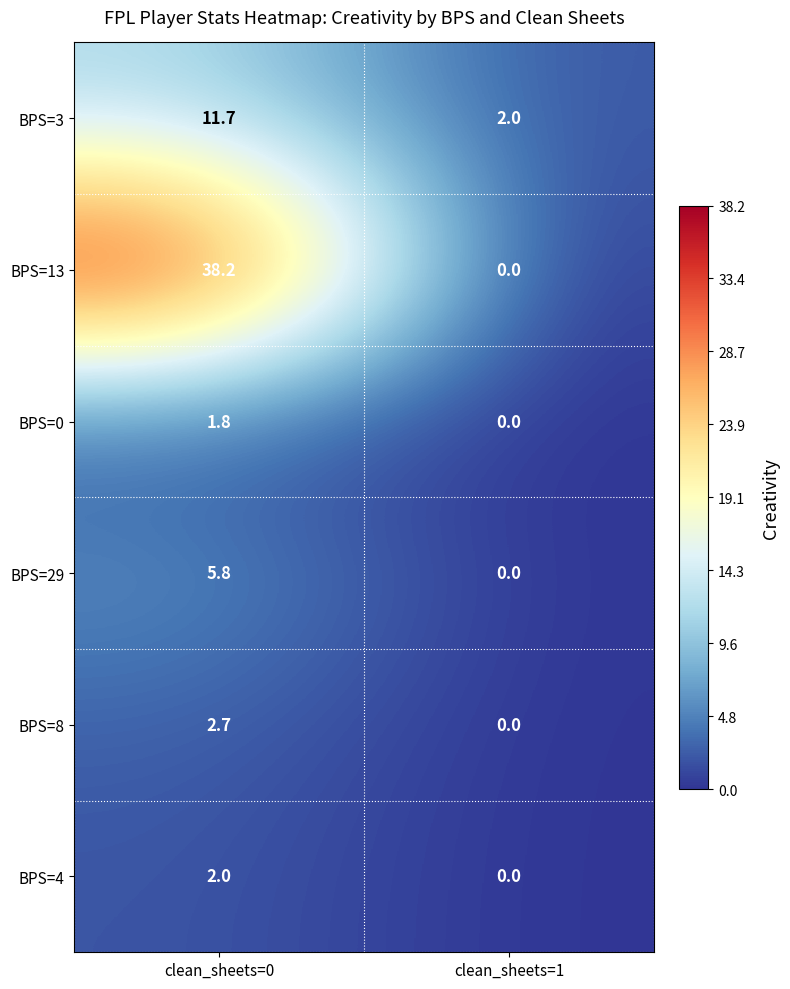

Reading left to right, transcribe all the data shown in this chart.

BPS=3: 11.7	2.0
BPS=13: 38.2	0.0
BPS=0: 1.8	0.0
BPS=29: 5.8	0.0
BPS=8: 2.7	0.0
BPS=4: 2.0	0.0